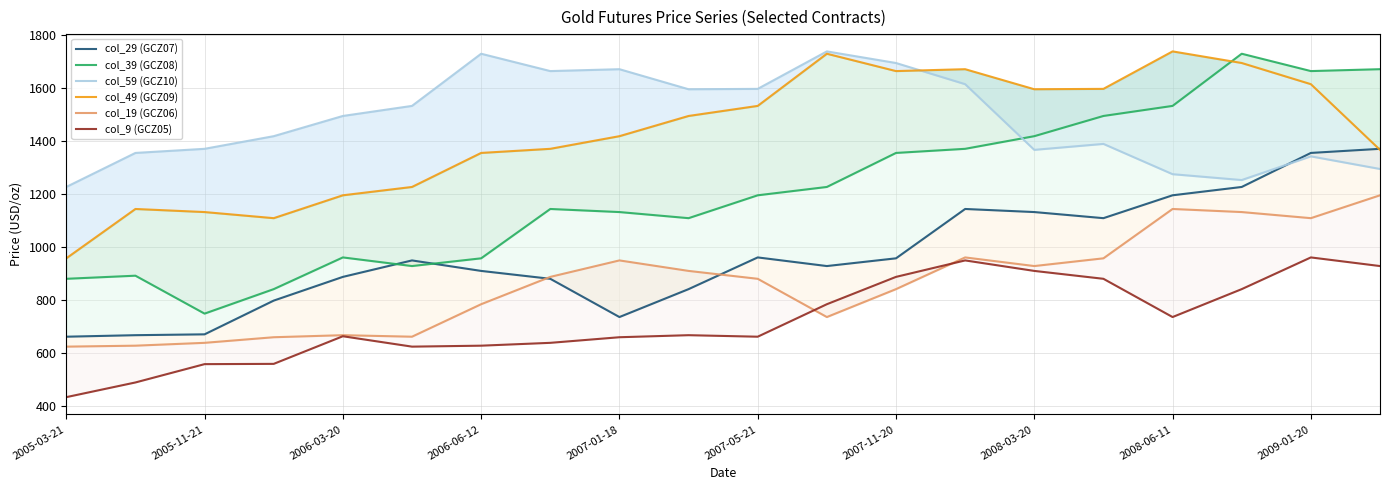

What is the value of the col_19 (GCZ06) point at the 19th from the left?

1108.8